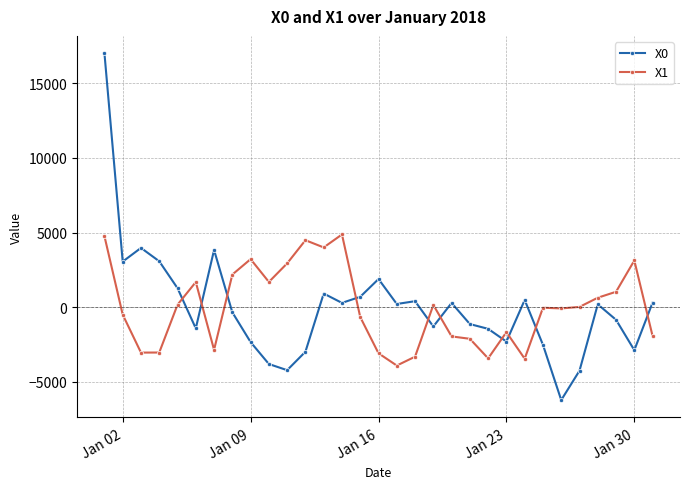

True or false: X0 has more than 1 interior local peaks.

True